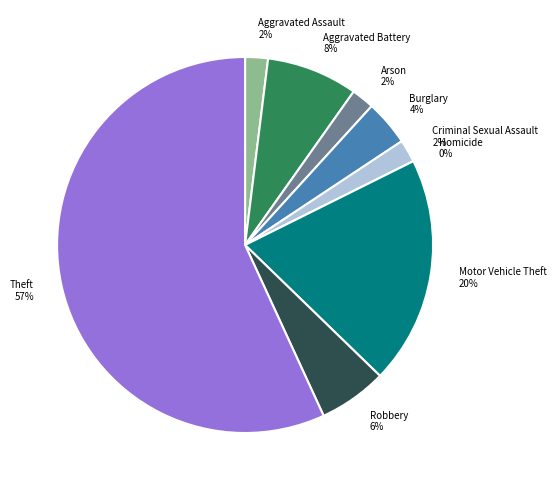

Is the sum of Robbery and Motor Vehicle Theft greater than half?

No